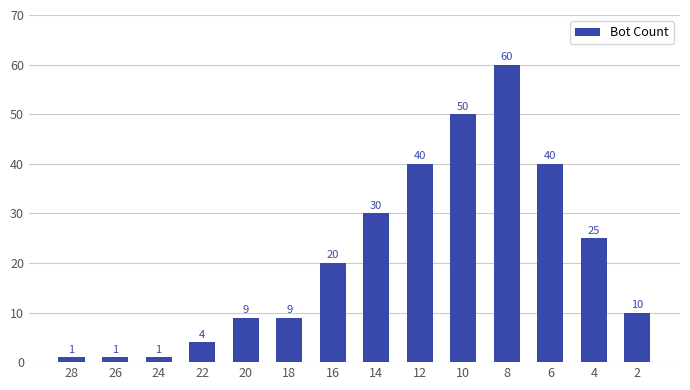

Where is the data nearest to the value 30?

14